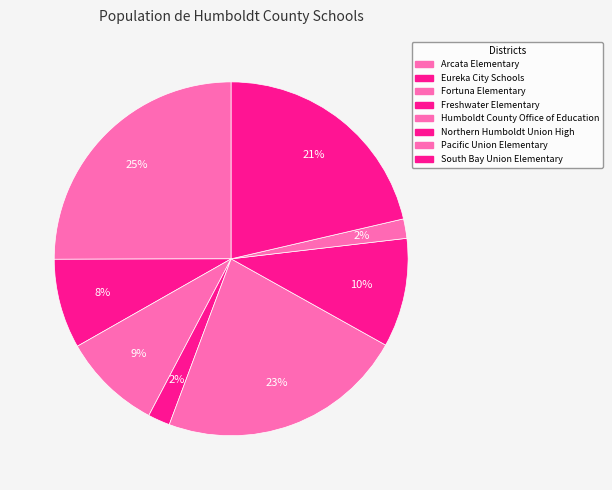

How many slices are in this pie chart?

8